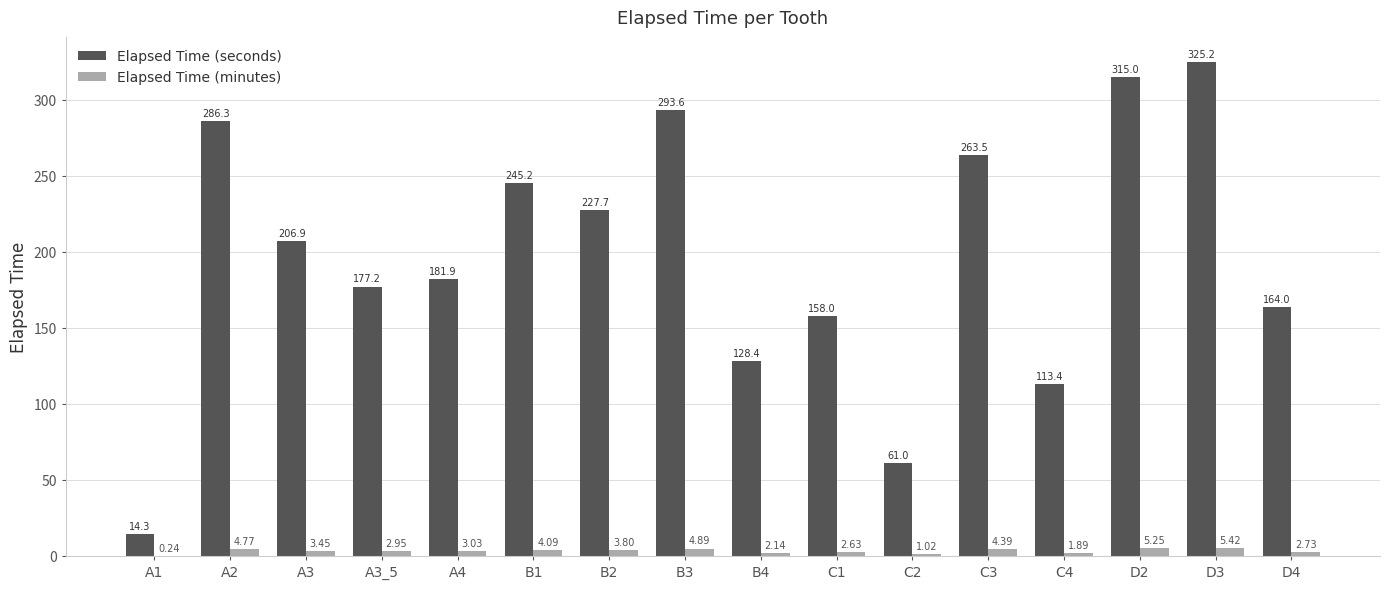

Does the chart contain stacked bars?

No